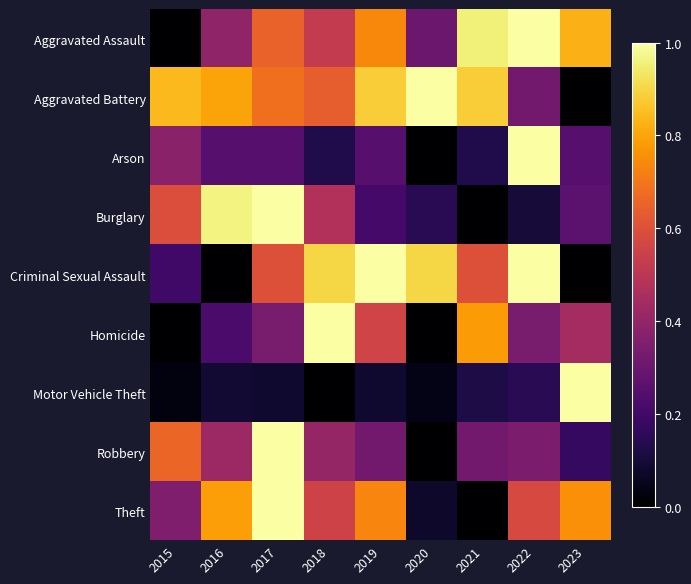

What is the spread (max minus min) of values at 2023?

1.0